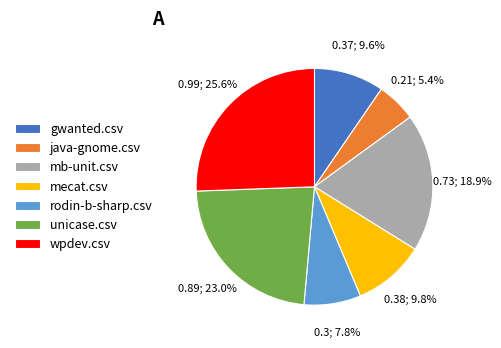

Does gwanted.csv account for over 50% of the chart?

No